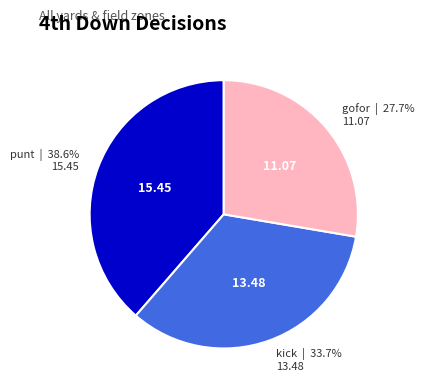

Does any single category account for the majority?

No